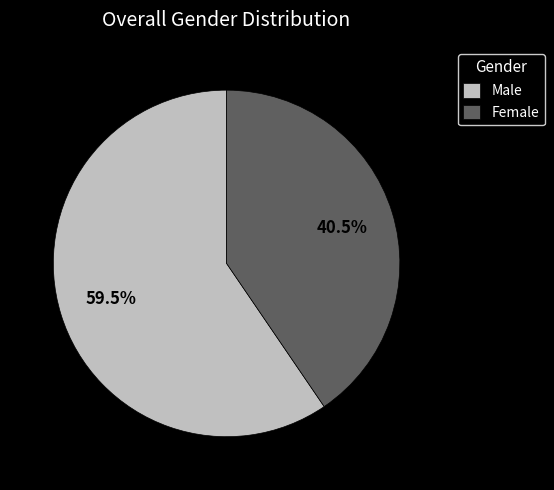

How much of the chart is everything except Male?

40.5%